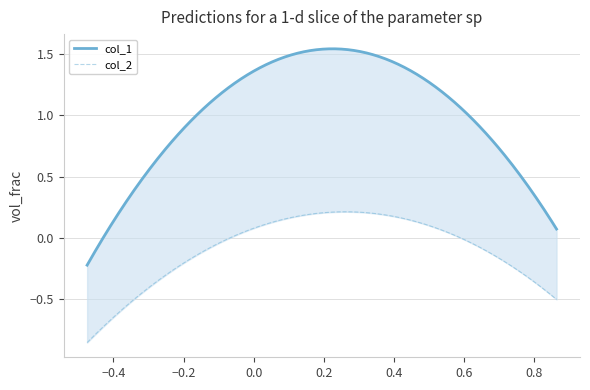

What are all the series names shown in the legend?

col_1, col_2